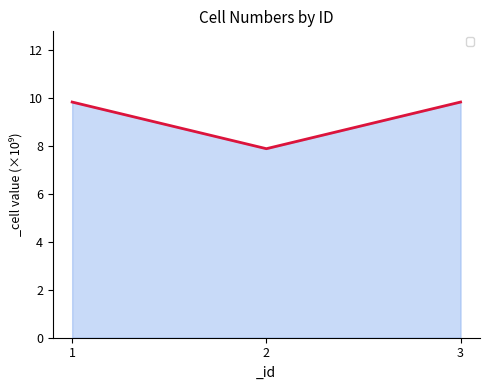

At which label is the value closest to 8?

2